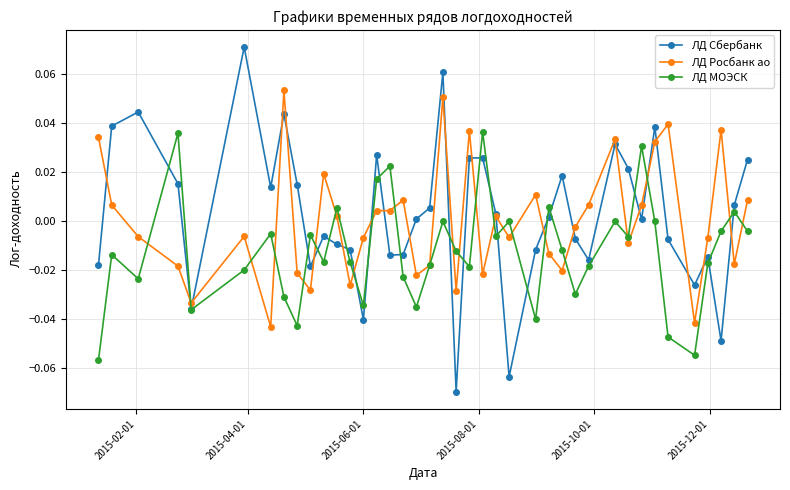

List the series in order of their peak value, highest first.

ЛД Сбербанк, ЛД Росбанк ао, ЛД МОЭСК